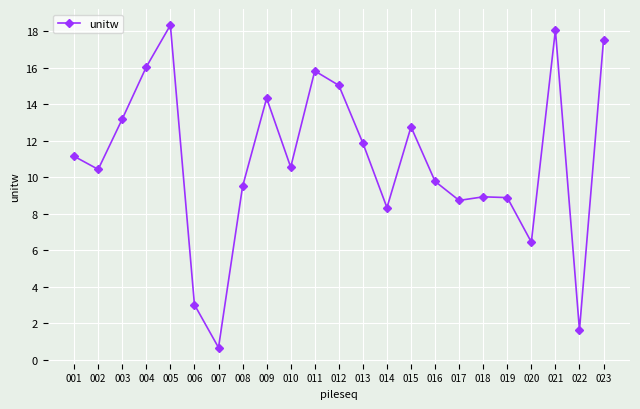

What is the minimum value shown in the chart?

0.7